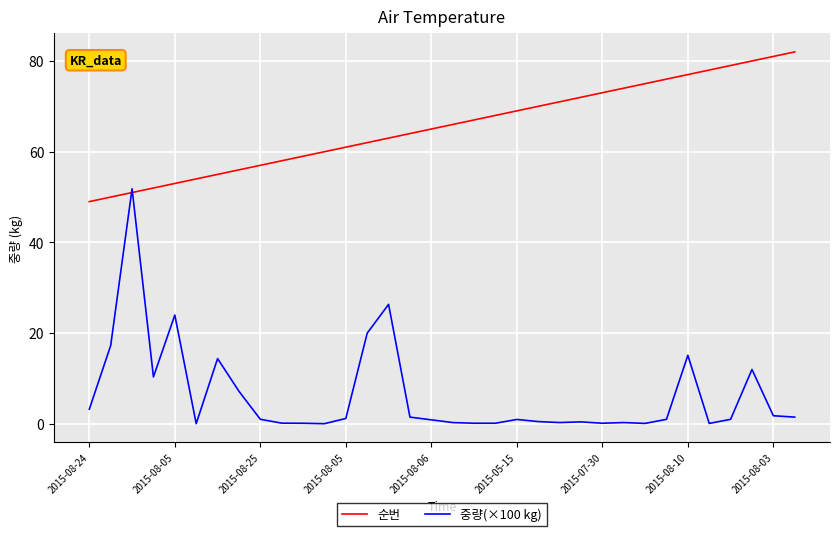

How many times do 중량(×100 kg) and 순번 cross each other?

2